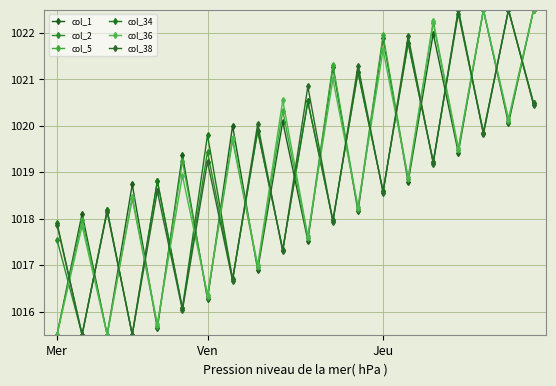

What is the greatest value displayed?

1022.5